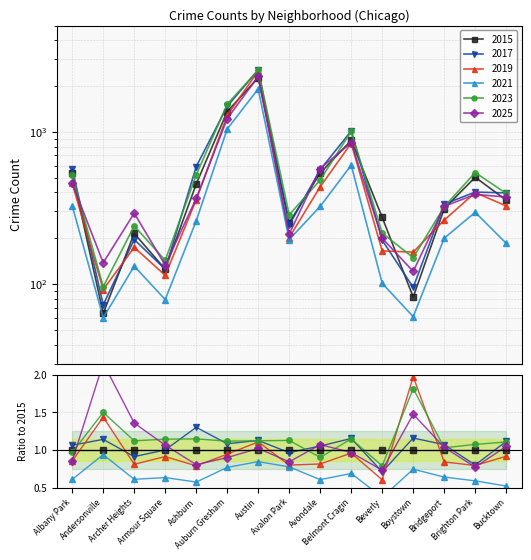

Is the value of 2019 at Bucktown greater than the value of 2017 at Boystown?

Yes